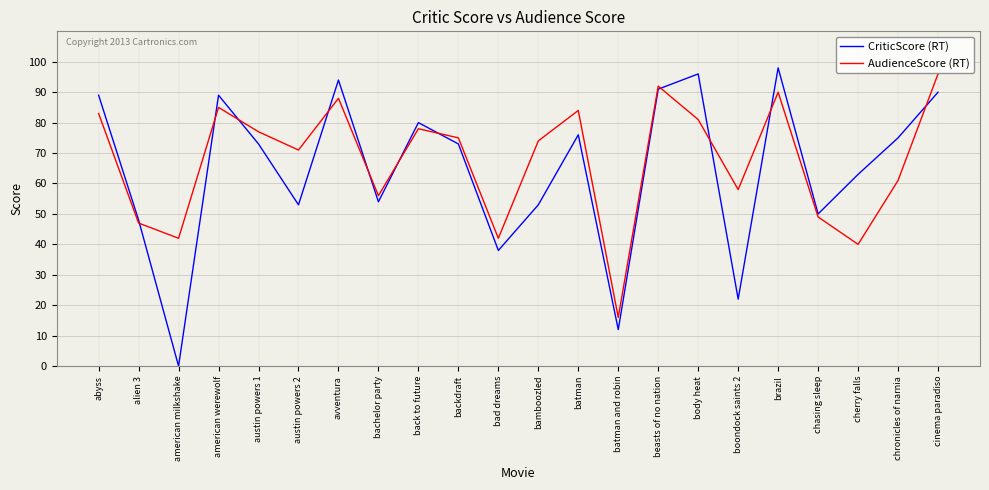

Does the chart display data point markers on the line(s)?

No